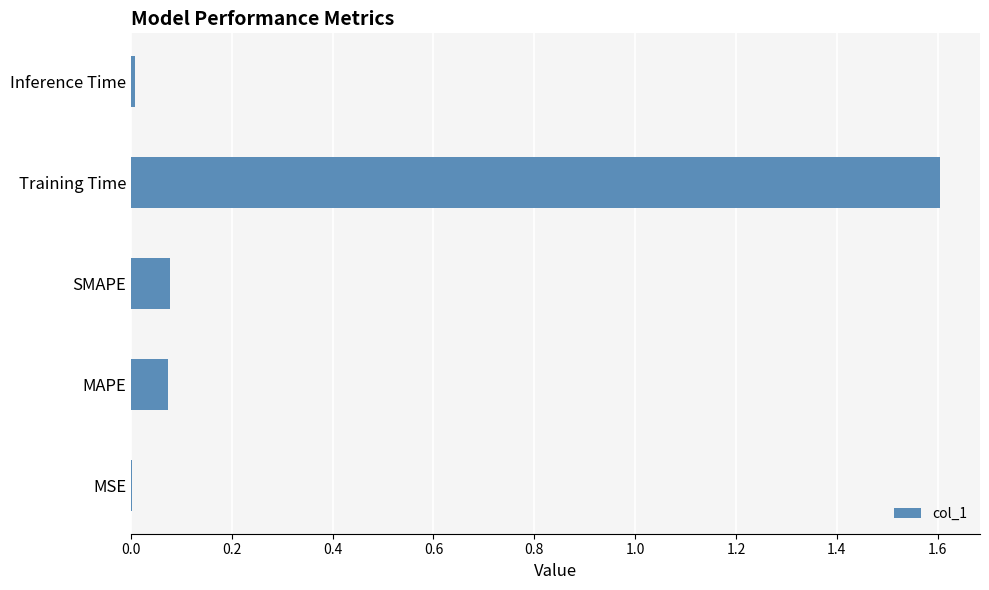

Which label corresponds to the largest value in the chart?

Training Time